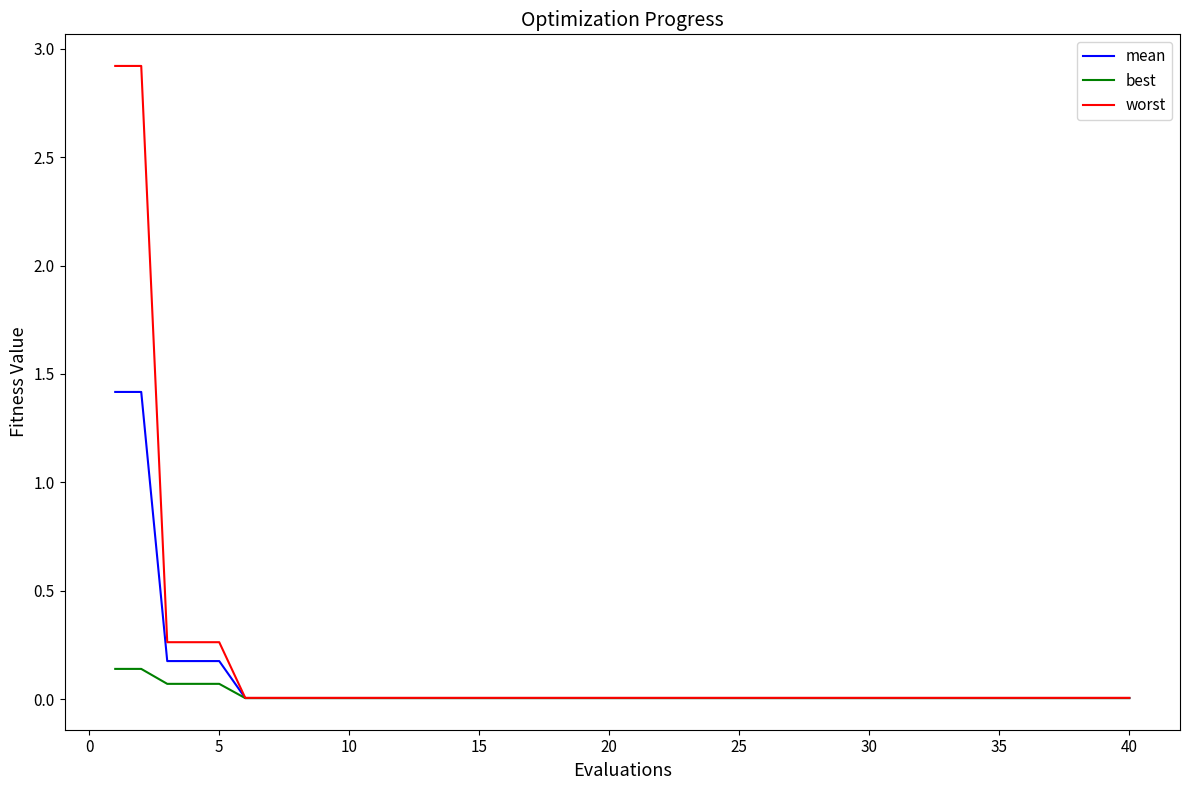

Which series has the widest spread of values?

worst